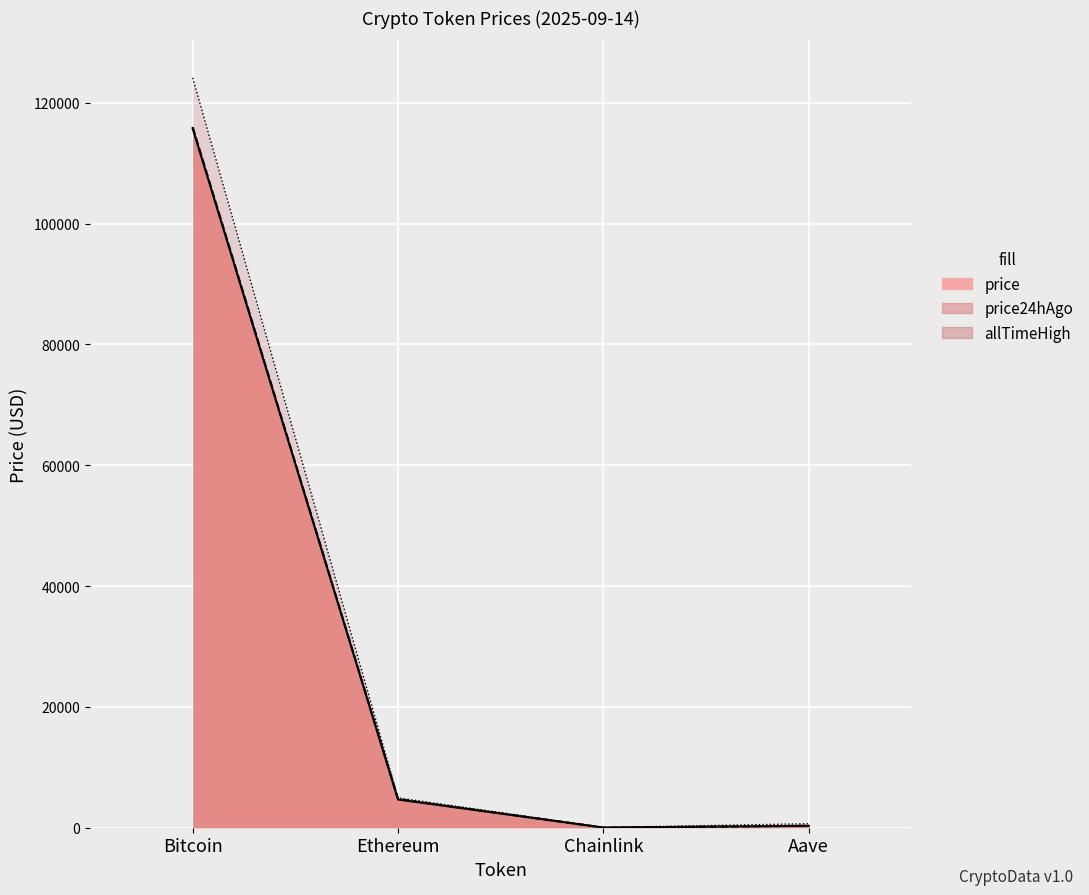

What position from the left is Chainlink?

3